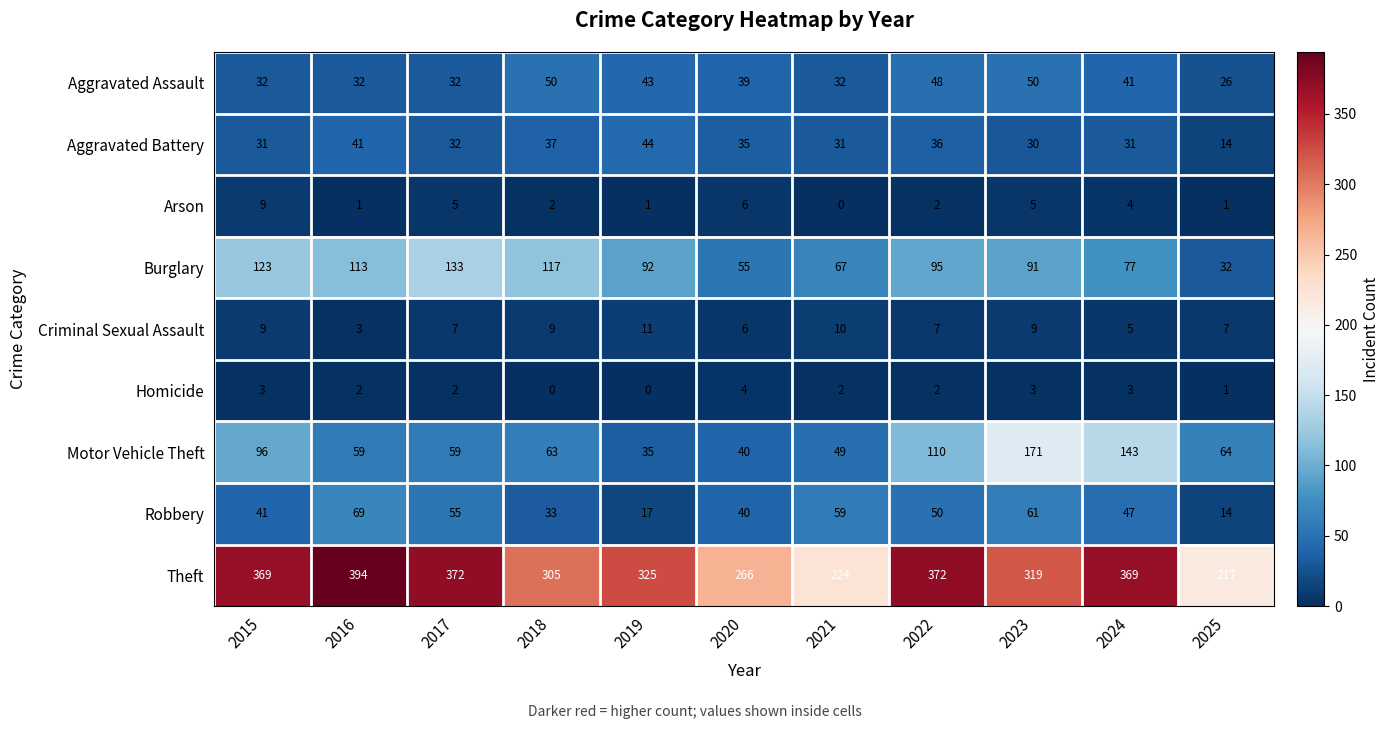

Which label corresponds to the largest value in the chart?

2016